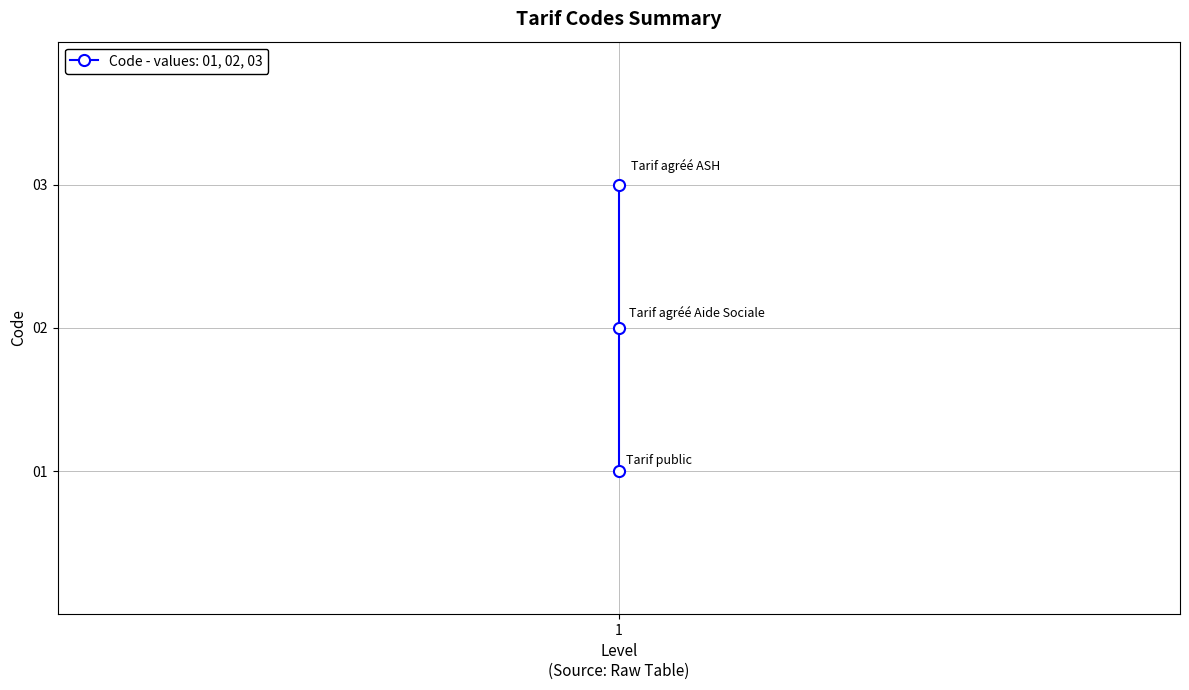

How many values are below 2?

1